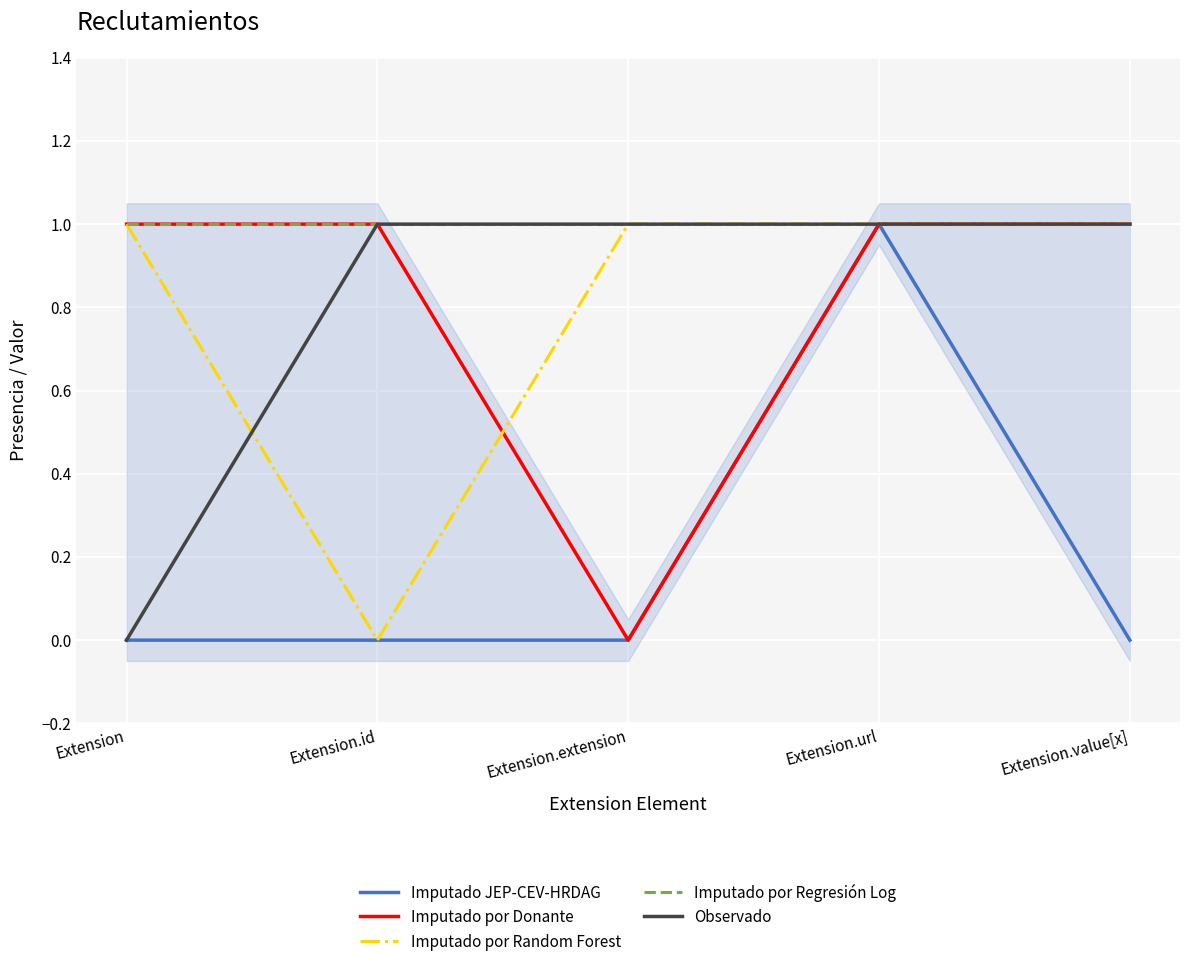

True or false: Imputado por Donante and Observado intersect in this chart.

False